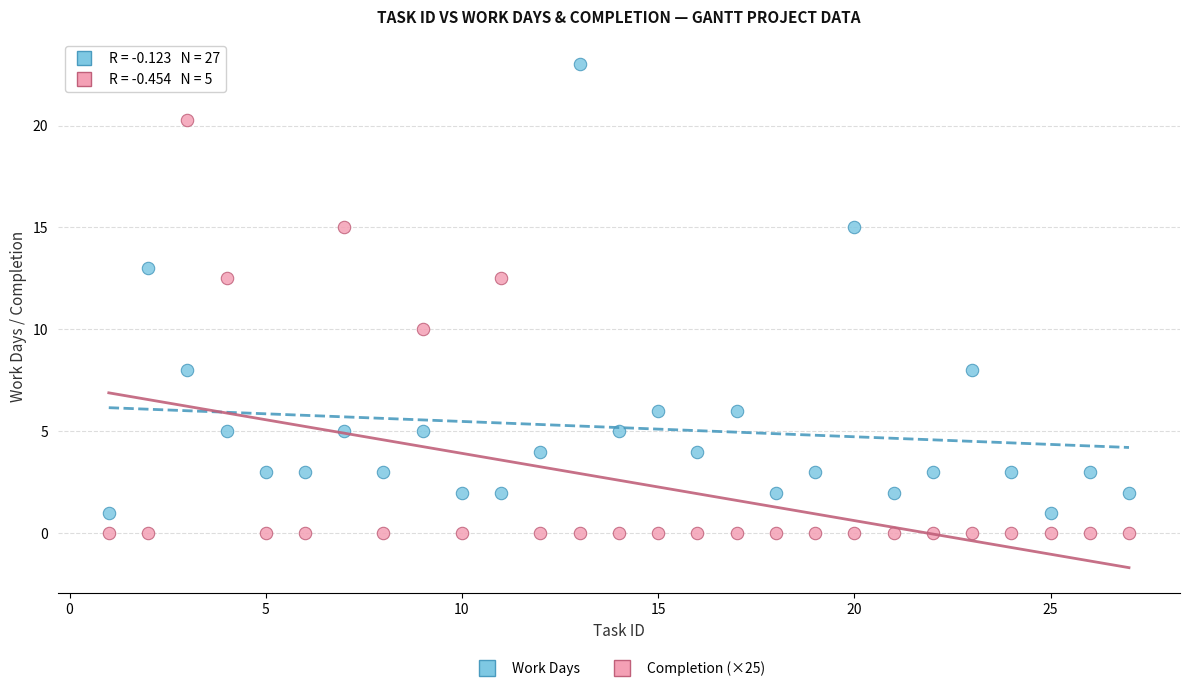

Across all series, what Y value is closest to 11?

10.0